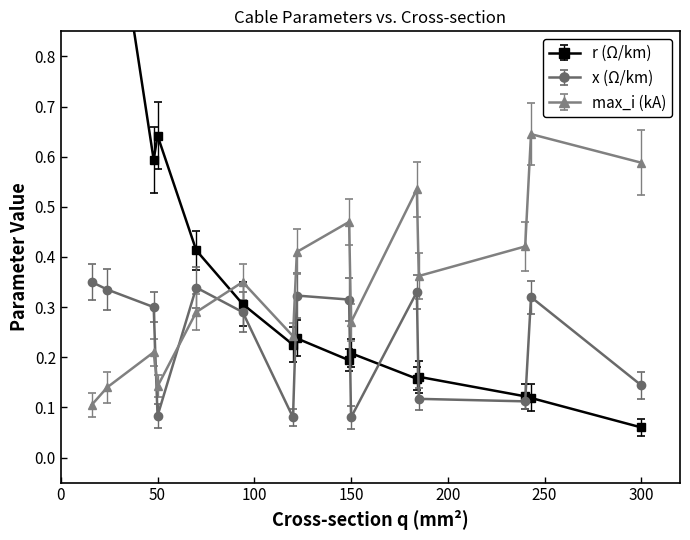

How many lines are shown in the chart?

3